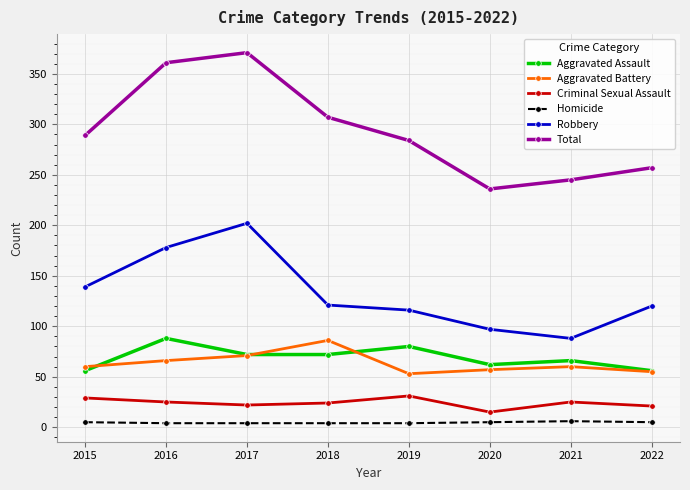

True or false: Aggravated Battery has more than 1 interior local peaks.

True